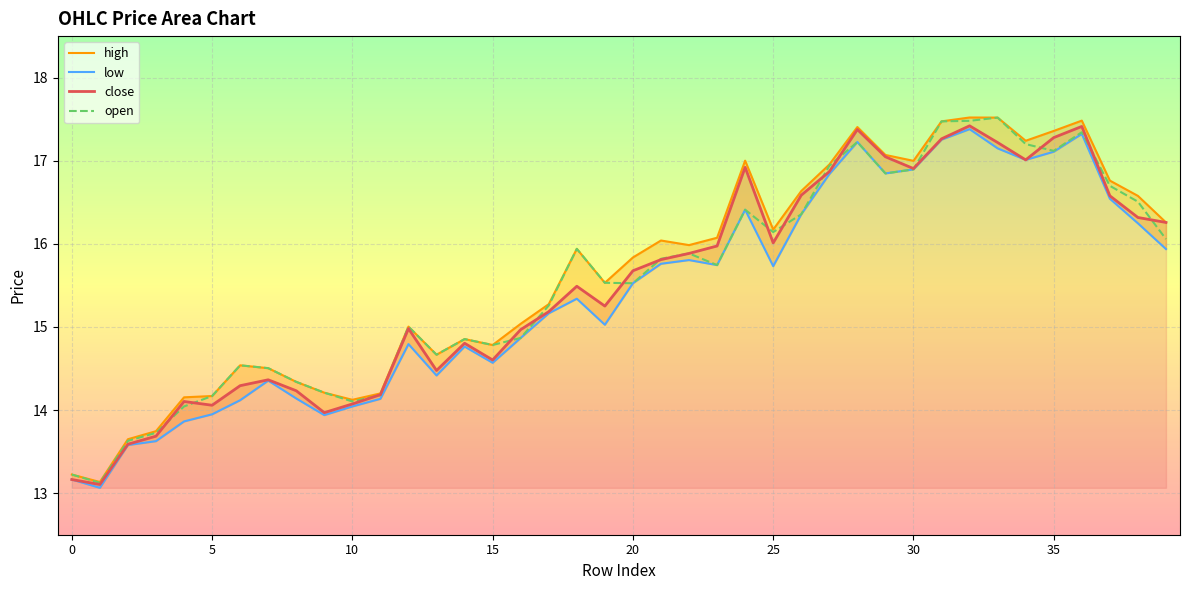

At which category is the sum across all series the highest?

32